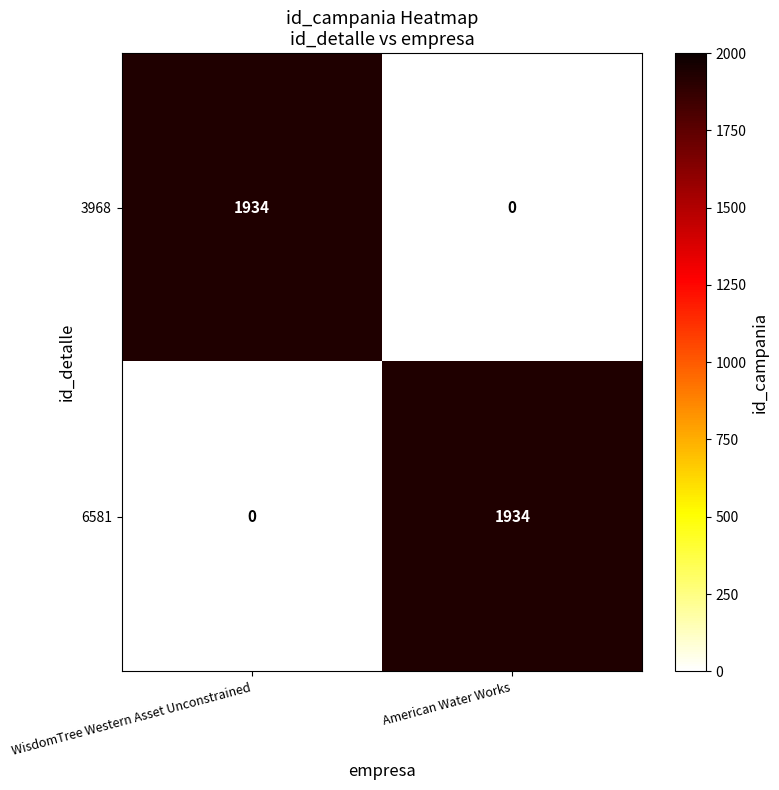

What is the total value across all series at WisdomTree Western Asset Unconstrained?

1934